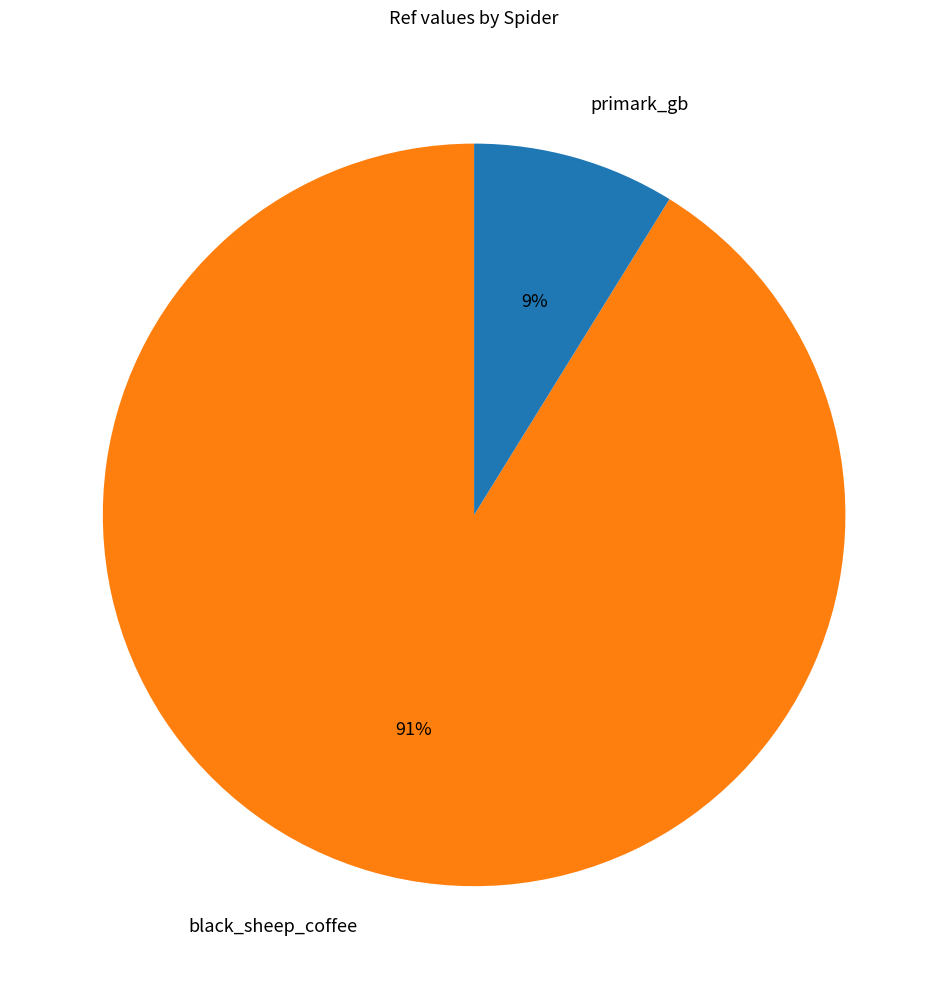

To the nearest percent, what portion does primark_gb represent?

9%